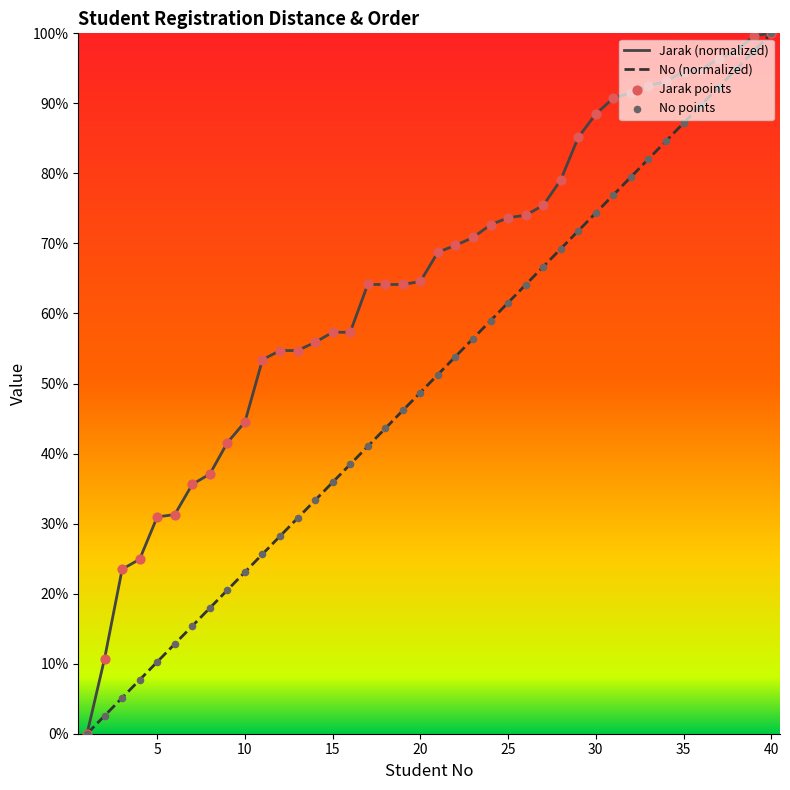

Which series has the widest spread of Y values?

Jarak